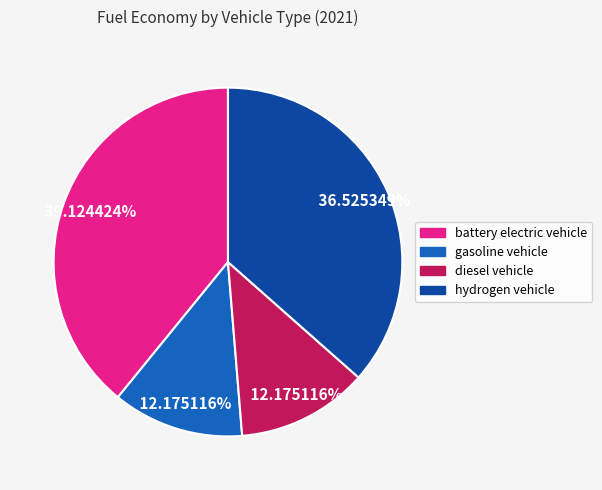

Which has a higher value, hydrogen vehicle or battery electric vehicle?

battery electric vehicle